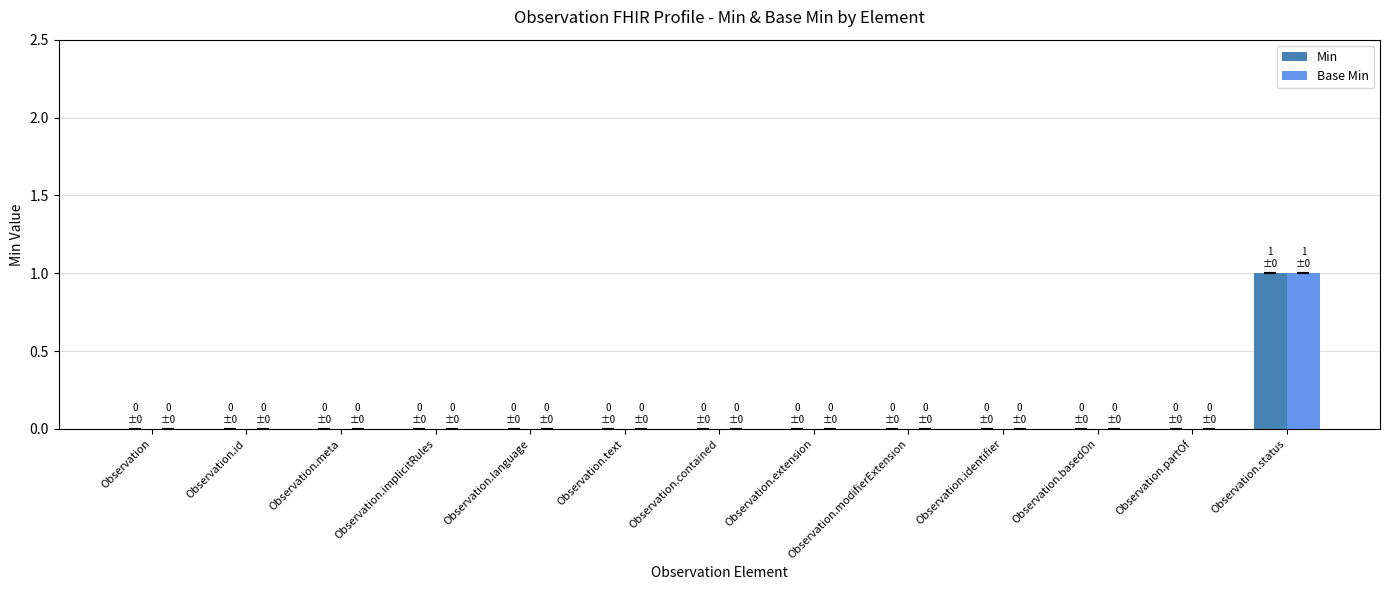

Does the chart contain stacked bars?

No